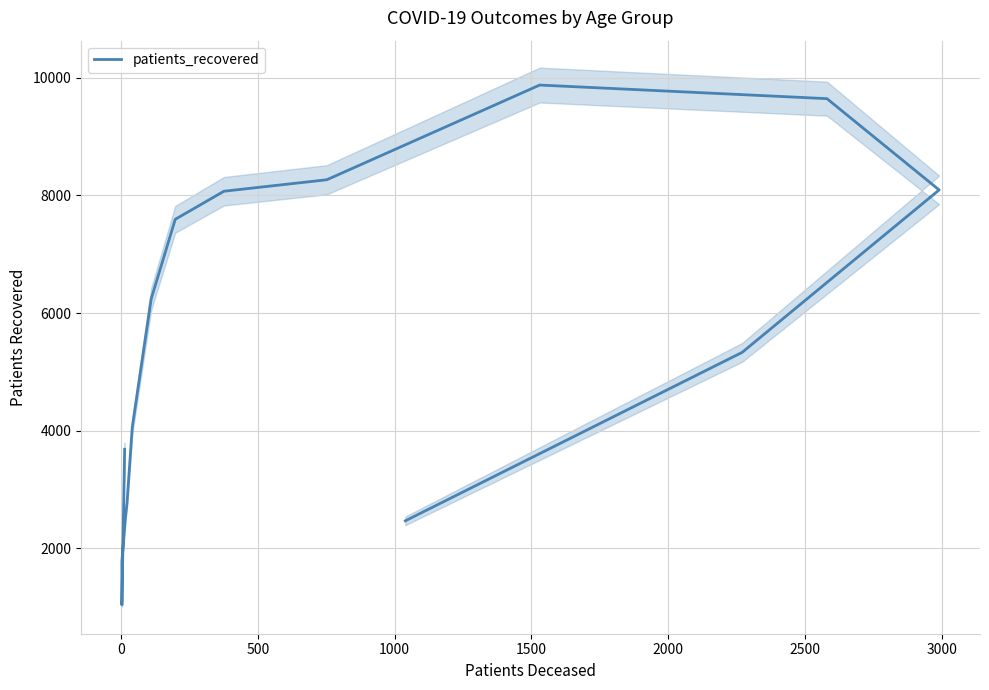

The value at 2500 is 6120. True or false?

False